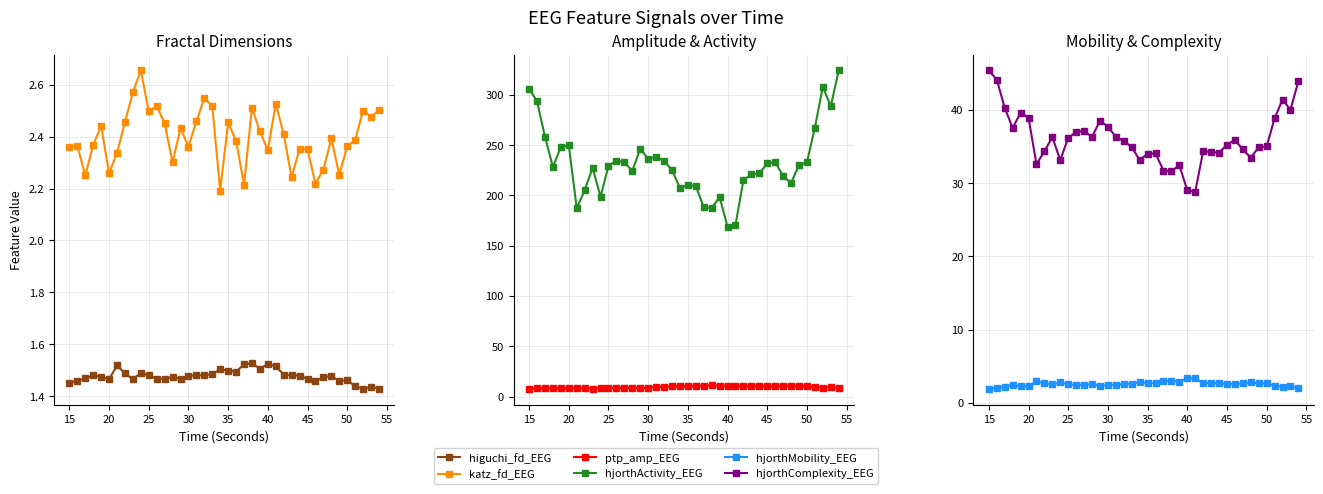

Reading left to right, transcribe all the data shown in this chart.

higuchi_fd_EEG: 1.5	1.5	1.5	1.5	1.5	1.5	1.5	1.5	1.5	1.5	1.5	1.5	1.5	1.5	1.5	1.5	1.5	1.5	1.5	1.5	1.5	1.5	1.5	1.5	1.5	1.5	1.5	1.5	1.5	1.5	1.5	1.5	1.5	1.5	1.5	1.5	1.4	1.4	1.4	1.4
katz_fd_EEG: 2.4	2.4	2.3	2.4	2.4	2.3	2.3	2.5	2.6	2.7	2.5	2.5	2.5	2.3	2.4	2.4	2.5	2.5	2.5	2.2	2.5	2.4	2.2	2.5	2.4	2.3	2.5	2.4	2.2	2.4	2.4	2.2	2.3	2.4	2.3	2.4	2.4	2.5	2.5	2.5
ptp_amp_EEG: 7.9	8.0	8.6	8.6	8.2	8.3	8.8	8.4	8.0	8.1	8.7	8.6	8.7	8.8	8.4	8.6	9.8	9.8	10.1	10.5	10.4	10.4	11.0	11.0	10.7	10.9	10.8	10.6	10.6	10.6	10.4	10.3	10.6	10.8	10.4	10.3	9.6	9.0	9.3	8.8
hjorthActivity_EEG: 306.4	293.7	258.3	228.3	248.3	250.0	187.2	205.2	227.5	198.7	229.5	234.7	233.0	224.5	246.5	236.6	238.6	234.6	225.0	207.8	210.3	209.5	188.2	187.5	198.4	168.7	170.7	215.3	221.1	221.9	232.0	233.2	219.4	212.5	230.2	233.1	267.5	308.1	288.7	324.4
hjorthMobility_EEG: 2.0	2.0	2.2	2.4	2.3	2.3	2.9	2.7	2.5	2.8	2.5	2.5	2.5	2.5	2.4	2.4	2.5	2.6	2.7	2.8	2.7	2.7	3.0	3.0	2.9	3.3	3.4	2.7	2.7	2.7	2.6	2.6	2.7	2.8	2.7	2.7	2.4	2.2	2.3	2.0
hjorthComplexity_EEG: 45.4	44.1	40.3	37.5	39.6	38.9	32.6	34.3	36.3	33.1	36.2	37.0	37.1	36.3	38.5	37.7	36.3	35.7	34.9	33.1	34.0	34.0	31.7	31.6	32.4	29.0	28.8	34.3	34.3	34.2	35.2	35.9	34.6	33.5	34.9	35.0	38.8	41.4	40.0	43.9